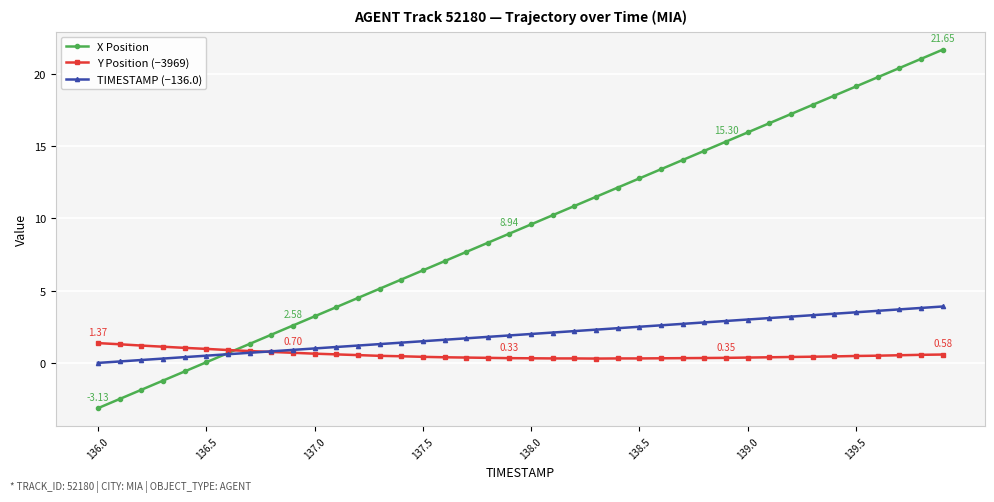

Rank the series by their maximum value, from lowest to highest.

Y Position (−3969), TIMESTAMP (−136.0), X Position